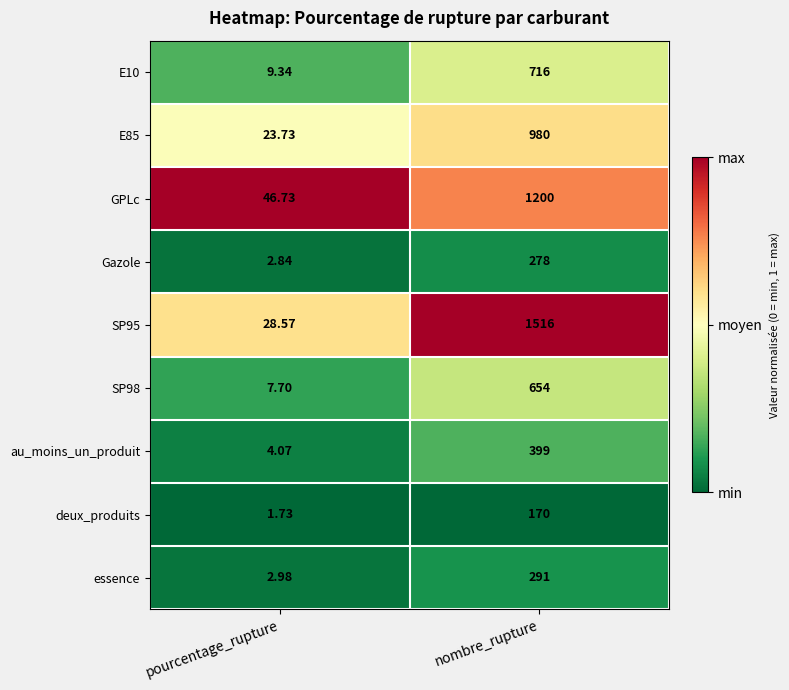

Which series changed the most between pourcentage_rupture and nombre_rupture?

SP95